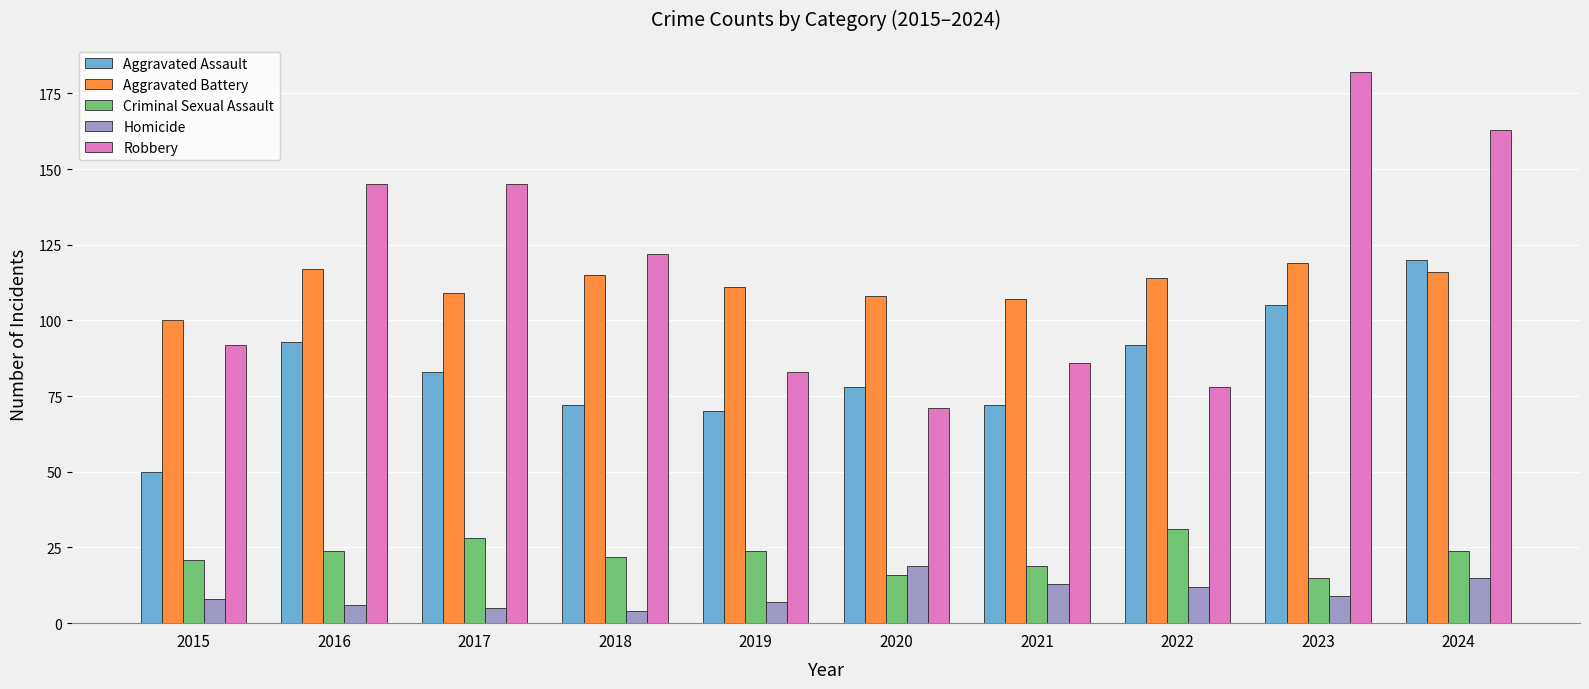

What is the difference between the highest and lowest values at 2021?

94